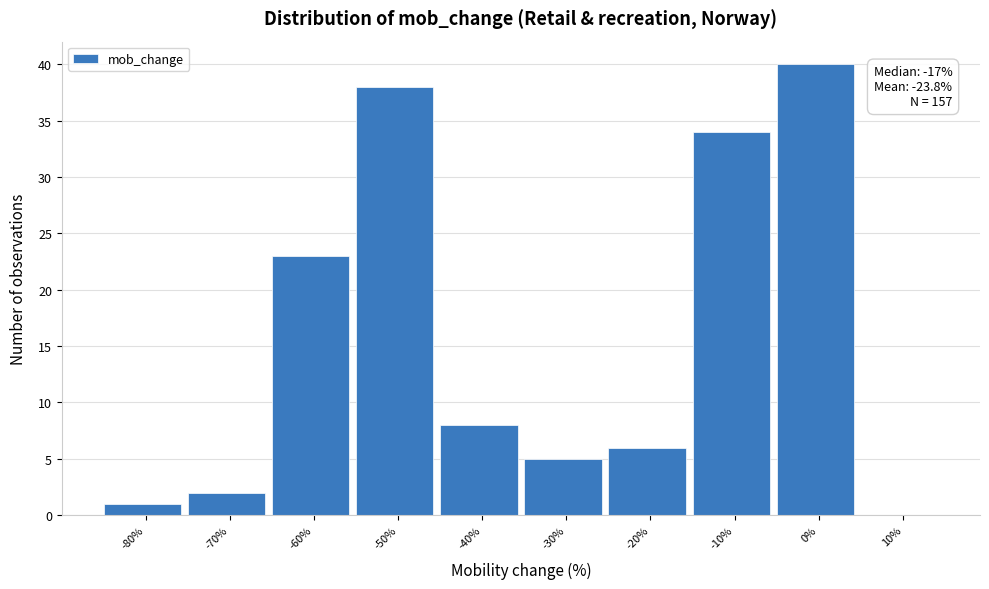

Reading left to right, list all the values displayed in this chart.

-80%=1	-70%=2	-60%=23	-50%=38	-40%=8	-30%=5	-20%=6	-10%=34	0%=40	10%=0